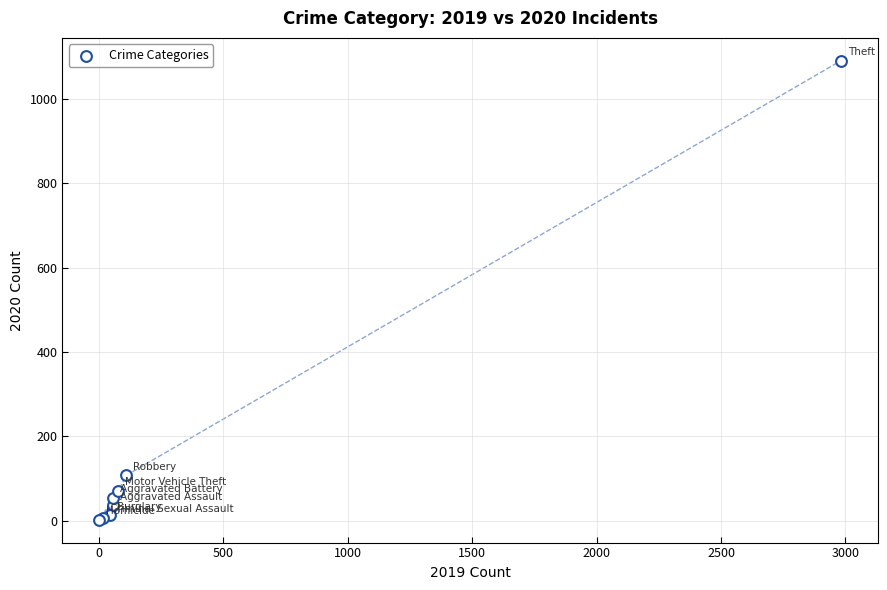

What Y value in the scatter plot is closest to 546?

108